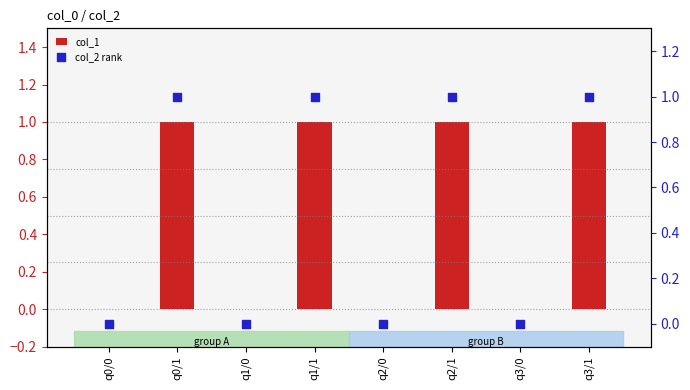

Which series contains the highest Y value?

col_1